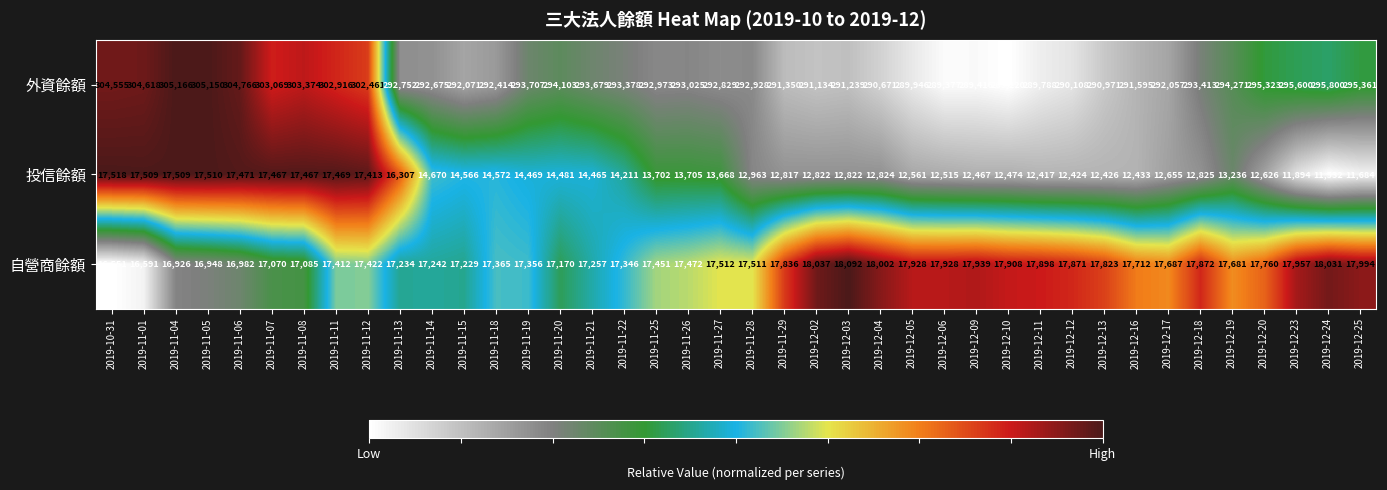

How many values in the 自營商餘額 series are below 17512?

20